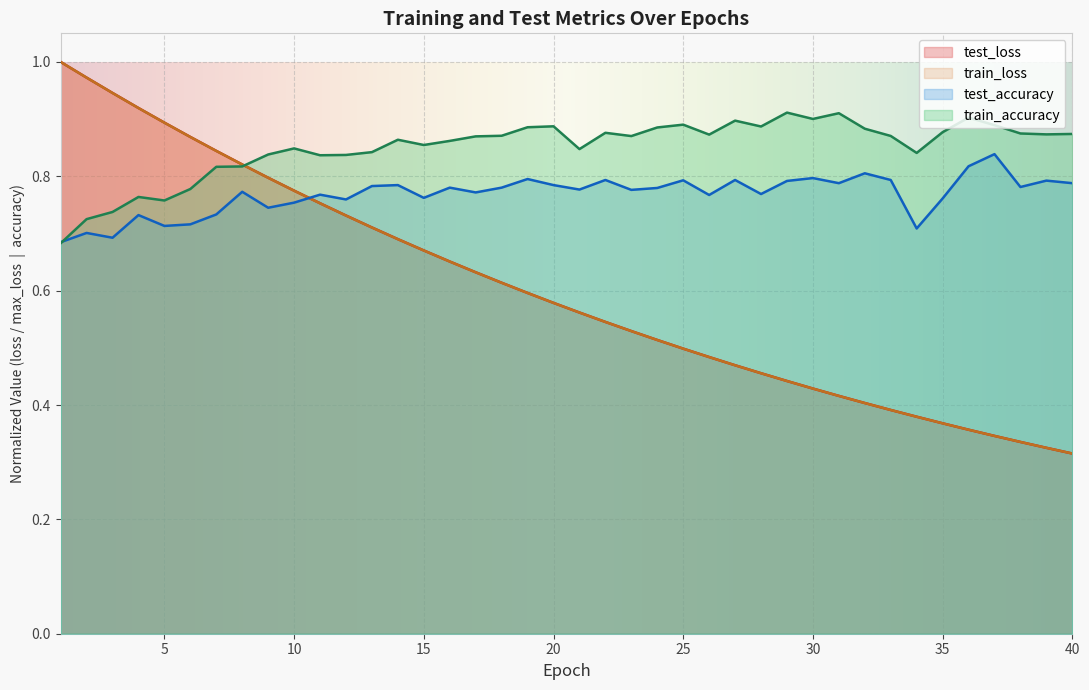

Reading left to right, extract all data points from this chart.

test_loss: 1.0	1.0	0.9	0.9	0.9	0.9	0.8	0.8	0.8	0.8	0.8	0.7	0.7	0.7	0.7	0.7	0.6	0.6	0.6	0.6	0.6	0.5	0.5	0.5	0.5	0.5	0.5	0.5	0.4	0.4	0.4	0.4	0.4	0.4	0.4	0.4	0.3	0.3	0.3	0.3
train_loss: 1.0	1.0	0.9	0.9	0.9	0.9	0.8	0.8	0.8	0.8	0.8	0.7	0.7	0.7	0.7	0.7	0.6	0.6	0.6	0.6	0.6	0.5	0.5	0.5	0.5	0.5	0.5	0.5	0.4	0.4	0.4	0.4	0.4	0.4	0.4	0.4	0.3	0.3	0.3	0.3
test_accuracy: 0.7	0.7	0.7	0.7	0.7	0.7	0.7	0.8	0.7	0.8	0.8	0.8	0.8	0.8	0.8	0.8	0.8	0.8	0.8	0.8	0.8	0.8	0.8	0.8	0.8	0.8	0.8	0.8	0.8	0.8	0.8	0.8	0.8	0.7	0.8	0.8	0.8	0.8	0.8	0.8
train_accuracy: 0.7	0.7	0.7	0.8	0.8	0.8	0.8	0.8	0.8	0.8	0.8	0.8	0.8	0.9	0.9	0.9	0.9	0.9	0.9	0.9	0.8	0.9	0.9	0.9	0.9	0.9	0.9	0.9	0.9	0.9	0.9	0.9	0.9	0.8	0.9	0.9	0.9	0.9	0.9	0.9